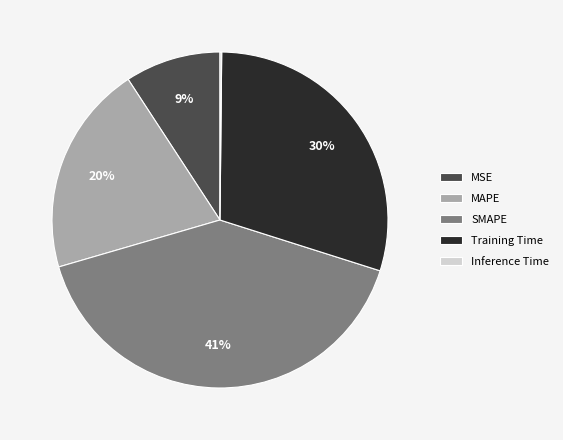

Which has a higher value, MSE or MAPE?

MAPE